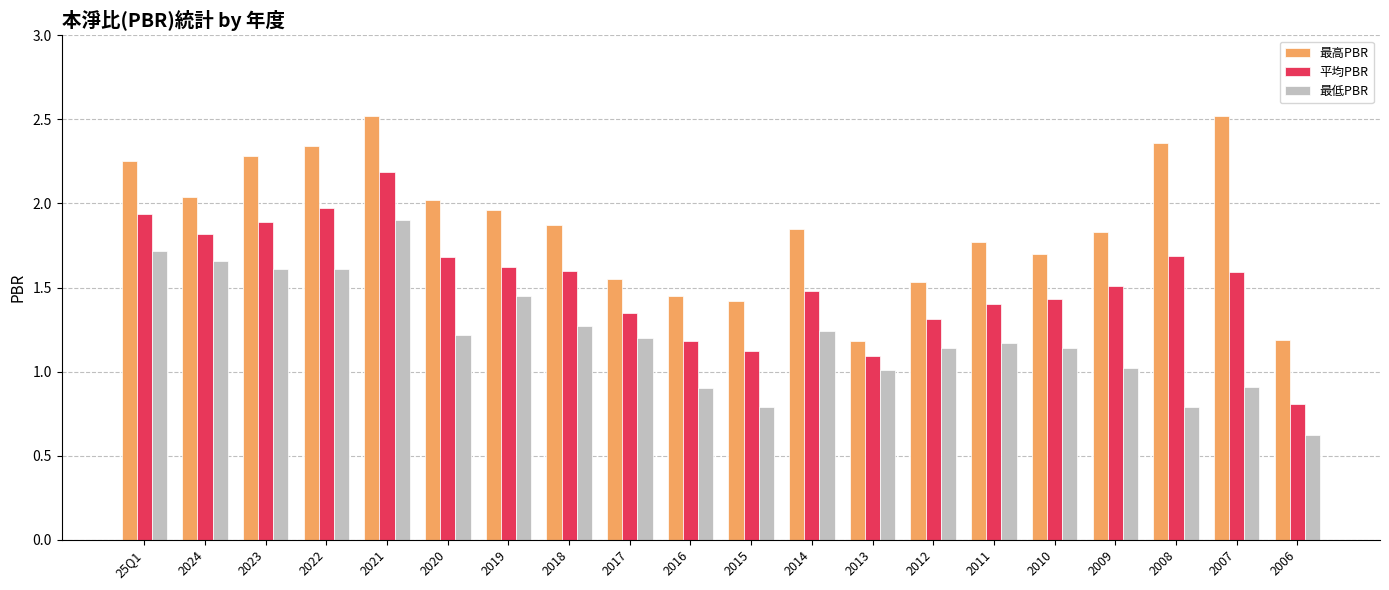

What is the sum of all 平均PBR values?

30.7